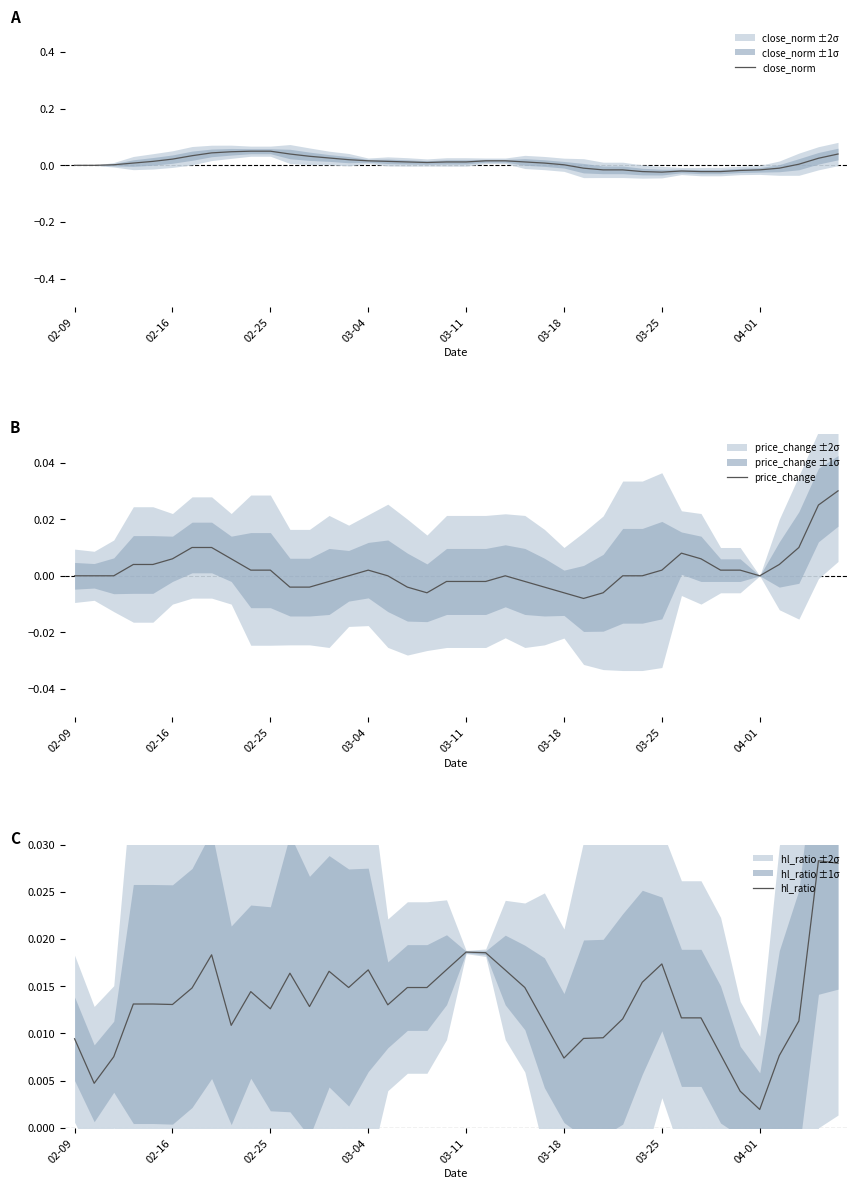

Where is hl_ratio nearest to the value 0?

04-01